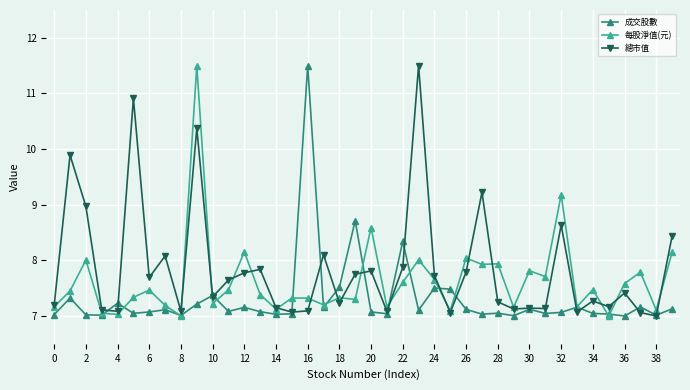

What is the greatest value displayed?

11.5